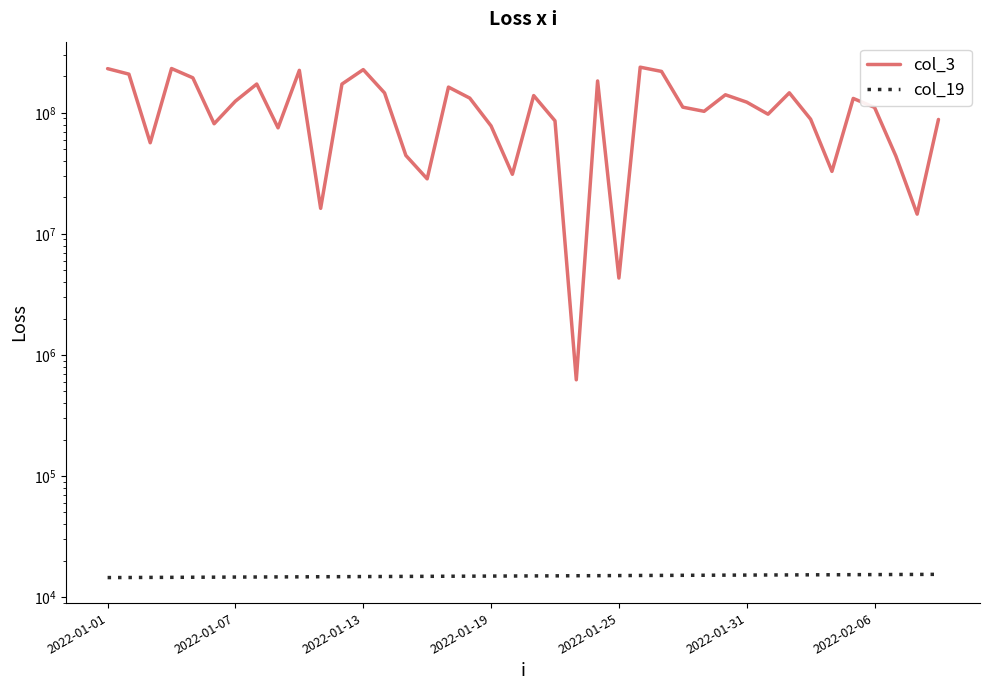

Which series changed the most between 2022-01-07 and 2022-01-31?

col_3